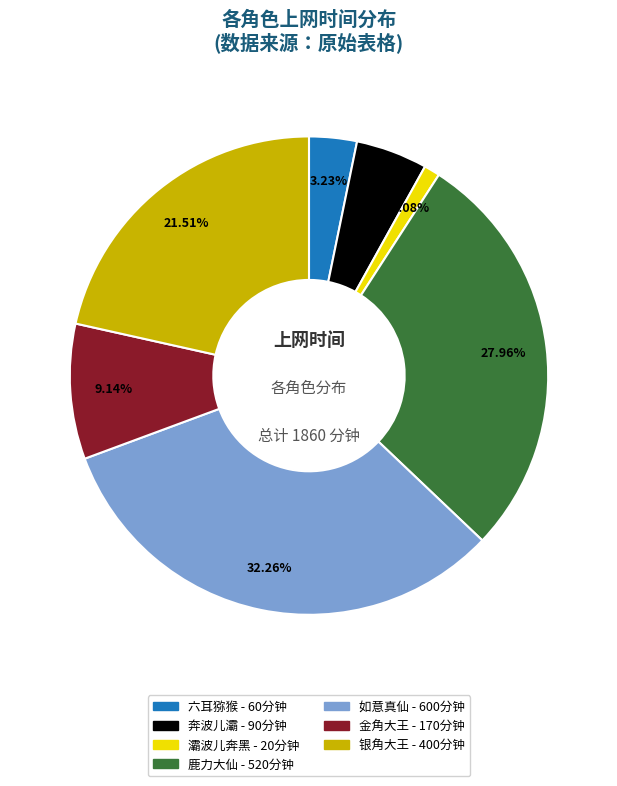

Approximately how many times larger is the value at 如意真仙 compared to 奔波儿灞?

6.7